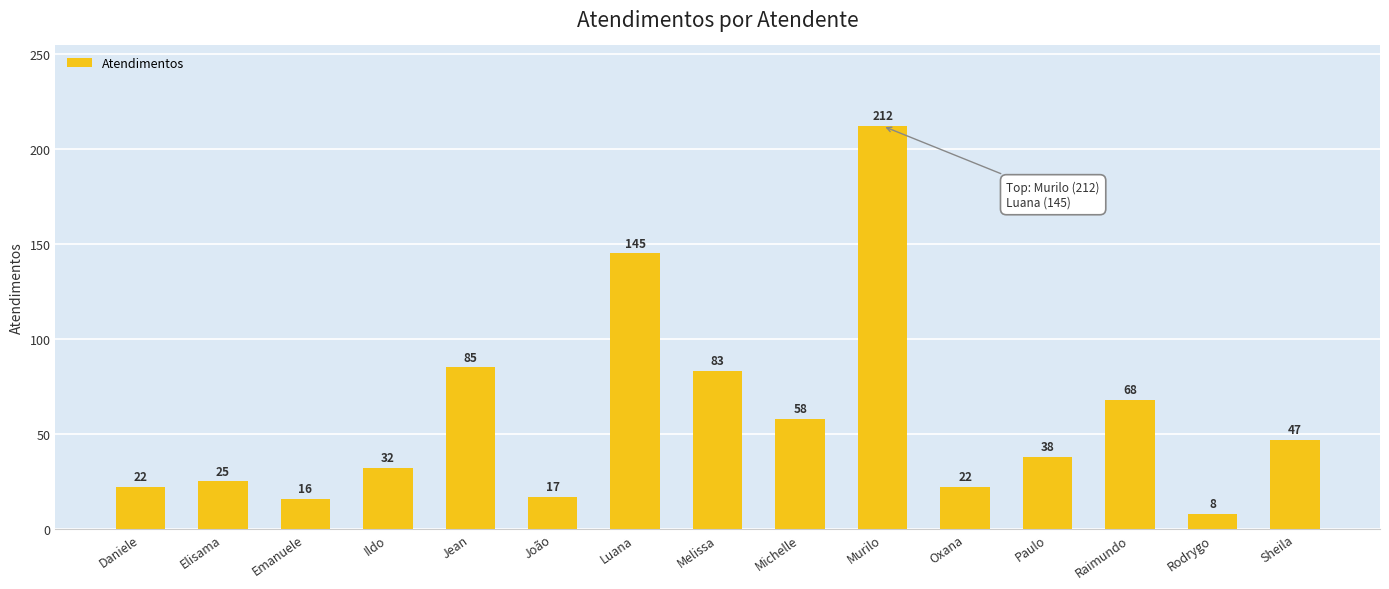

The value at Jean is 85. True or false?

True